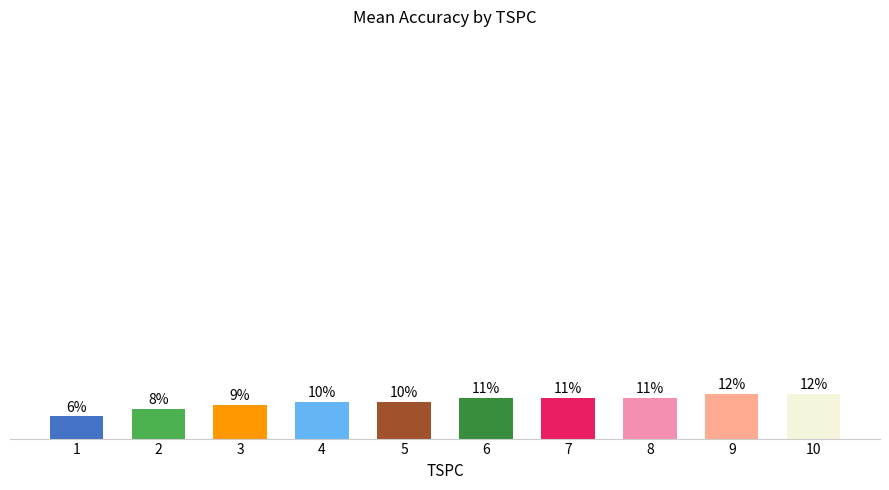

What is the minimum value shown in the chart?

6